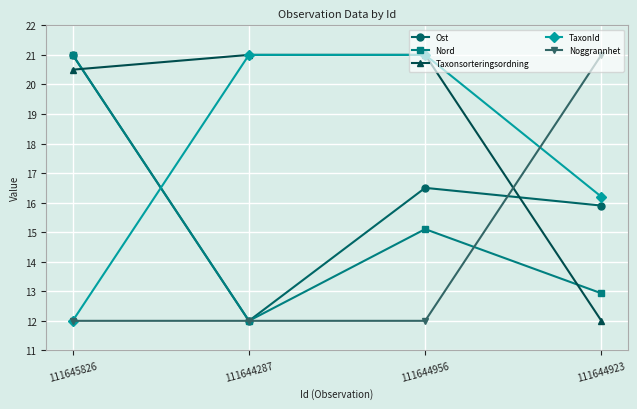

What position from the left is 111645826?

1